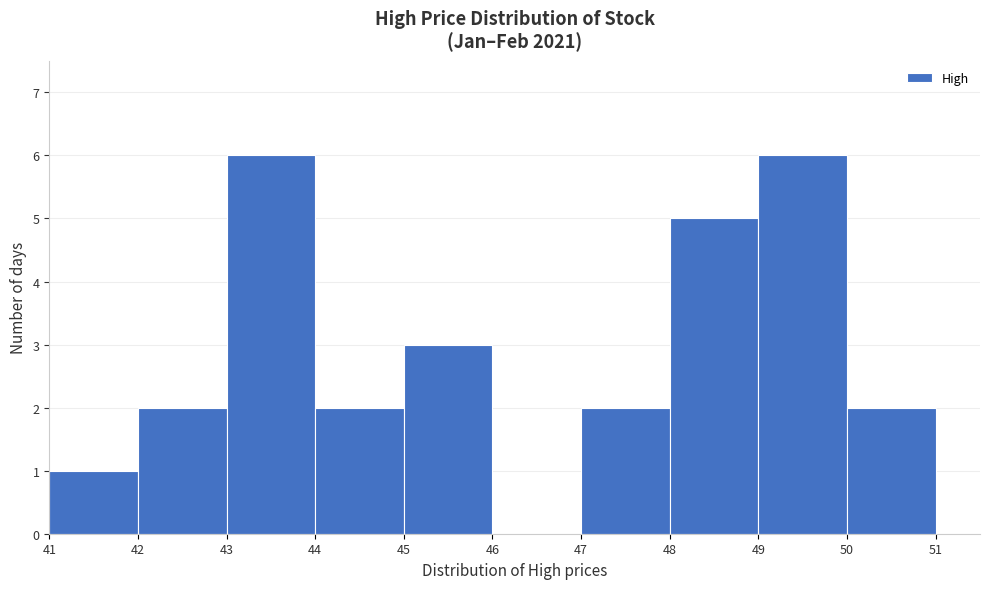

Reading left to right, transcribe this chart: for each bar, give the range it covers on the x-axis and its height. The values are not printed on the chart, so give them approximately, as read against the axis.

41 to 42: 1
42 to 43: 2
43 to 44: 6
44 to 45: 2
45 to 46: 3
46 to 47: 0
47 to 48: 2
48 to 49: 5
49 to 50: 6
50 to 51: 2